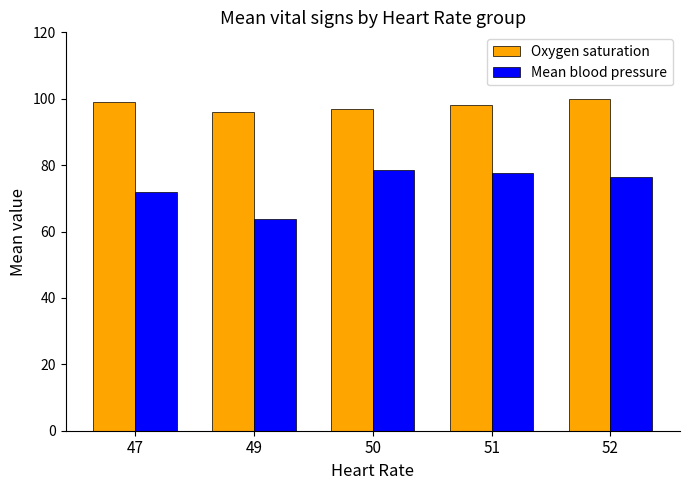

What is the average value of the Mean blood pressure series?

73.7